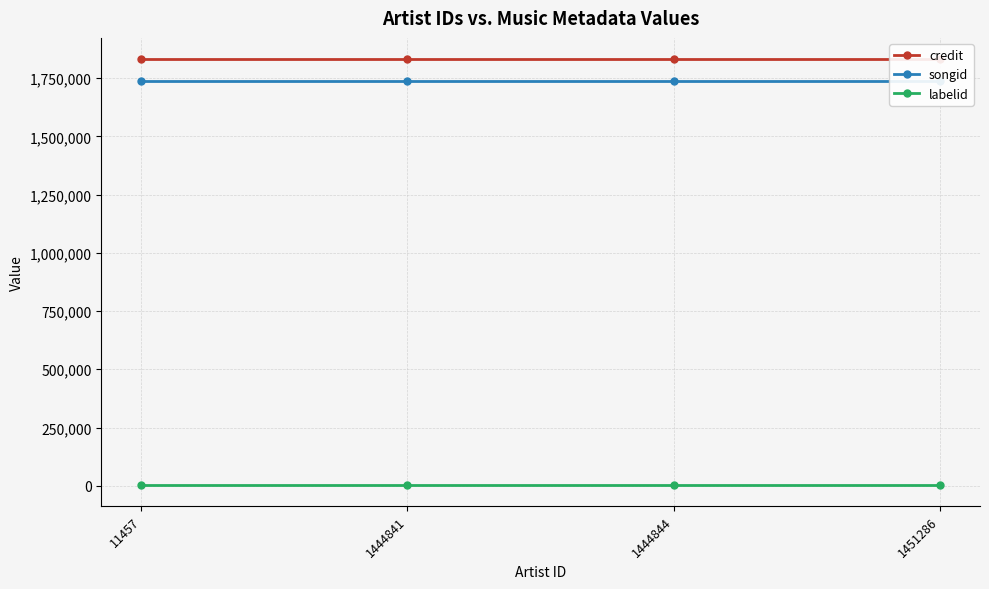

What is the total value across all series at 1451286?

3573231